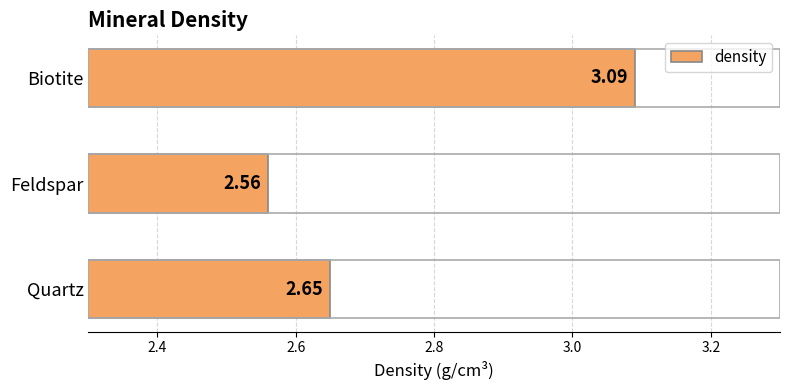

At which category does the chart reach its minimum across all series?

Feldspar